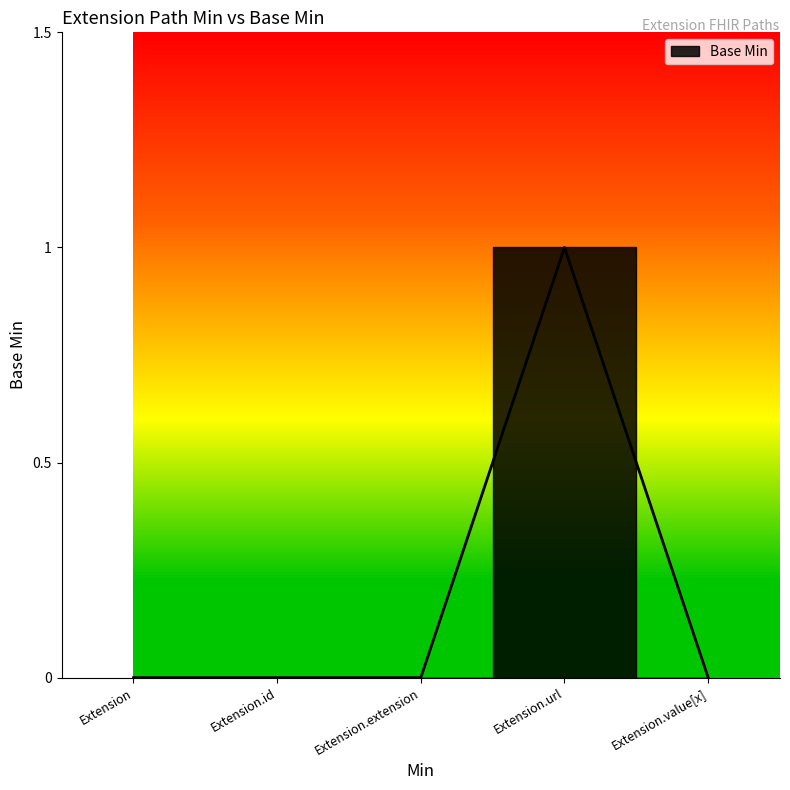

How many positive values are there?

1